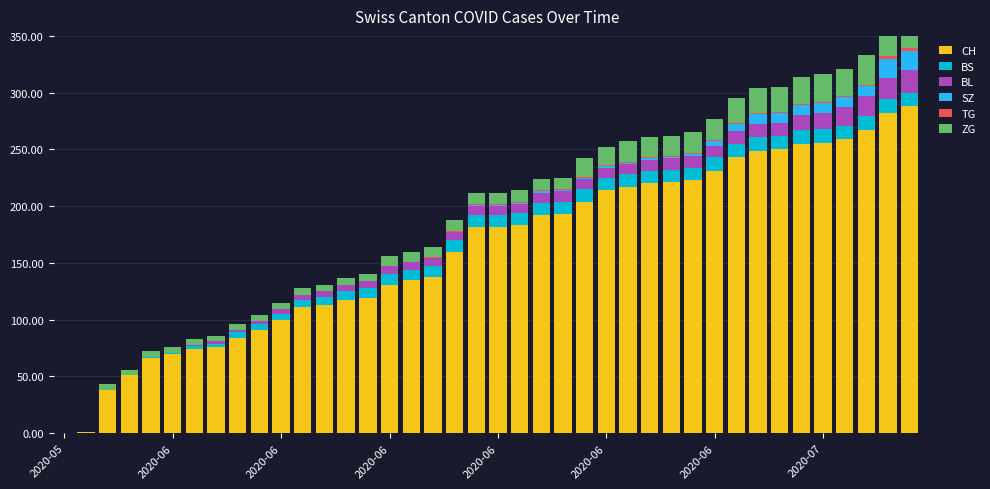

Which has a higher value, 23 or 12?

23